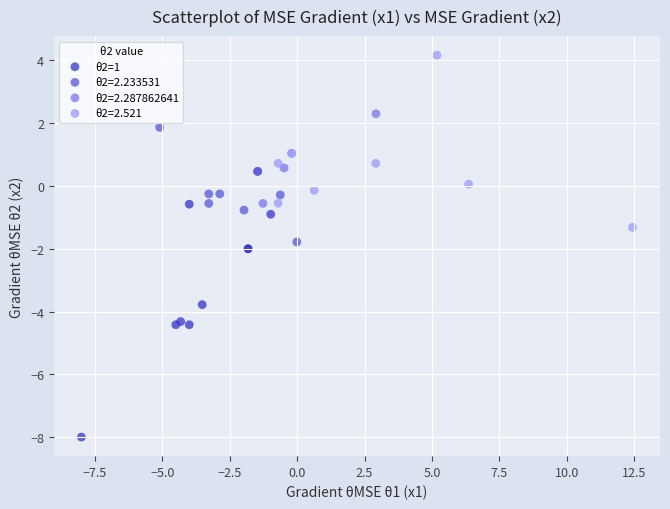

Which series contains the highest Y value?

θ2=2.521